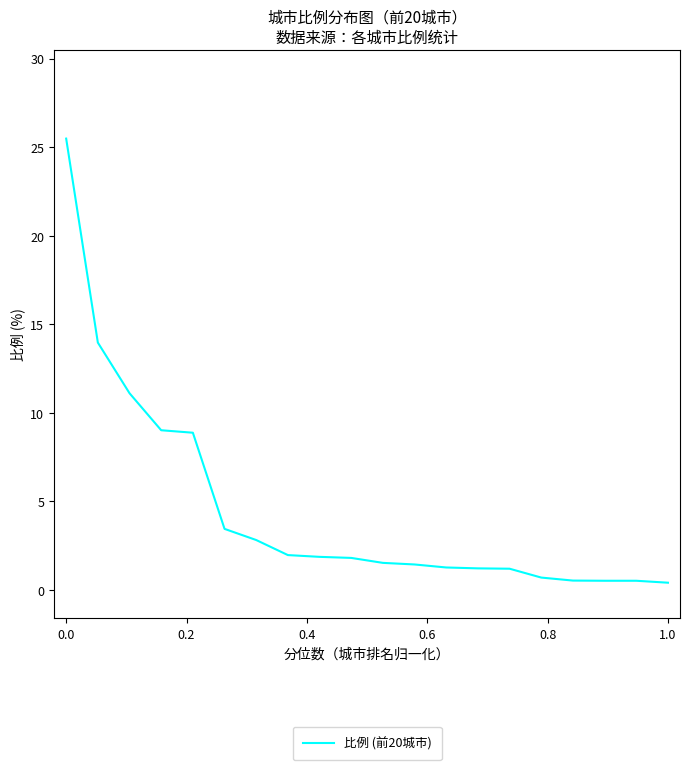

How many lines are shown in the chart?

1